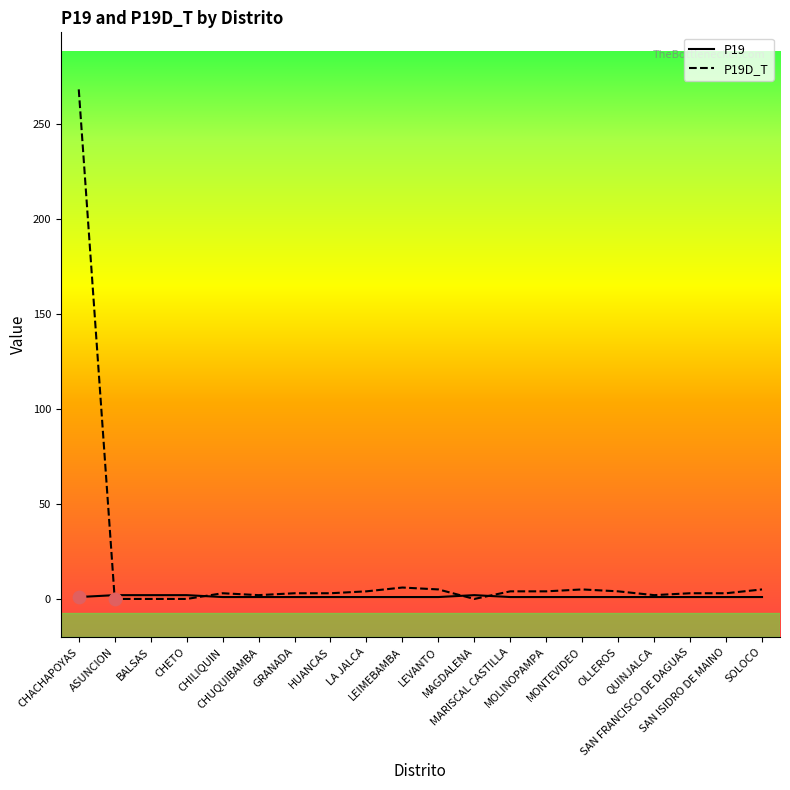

What is the total value across all series at SOLOCO?

6